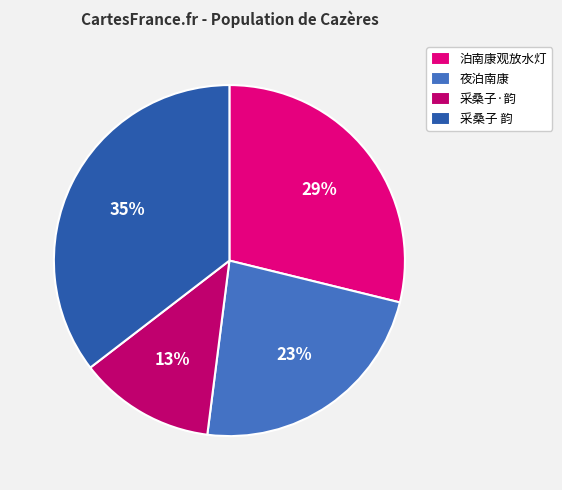

Is the sum of 采桑子·韵 and 泊南康观放水灯 greater than half?

No